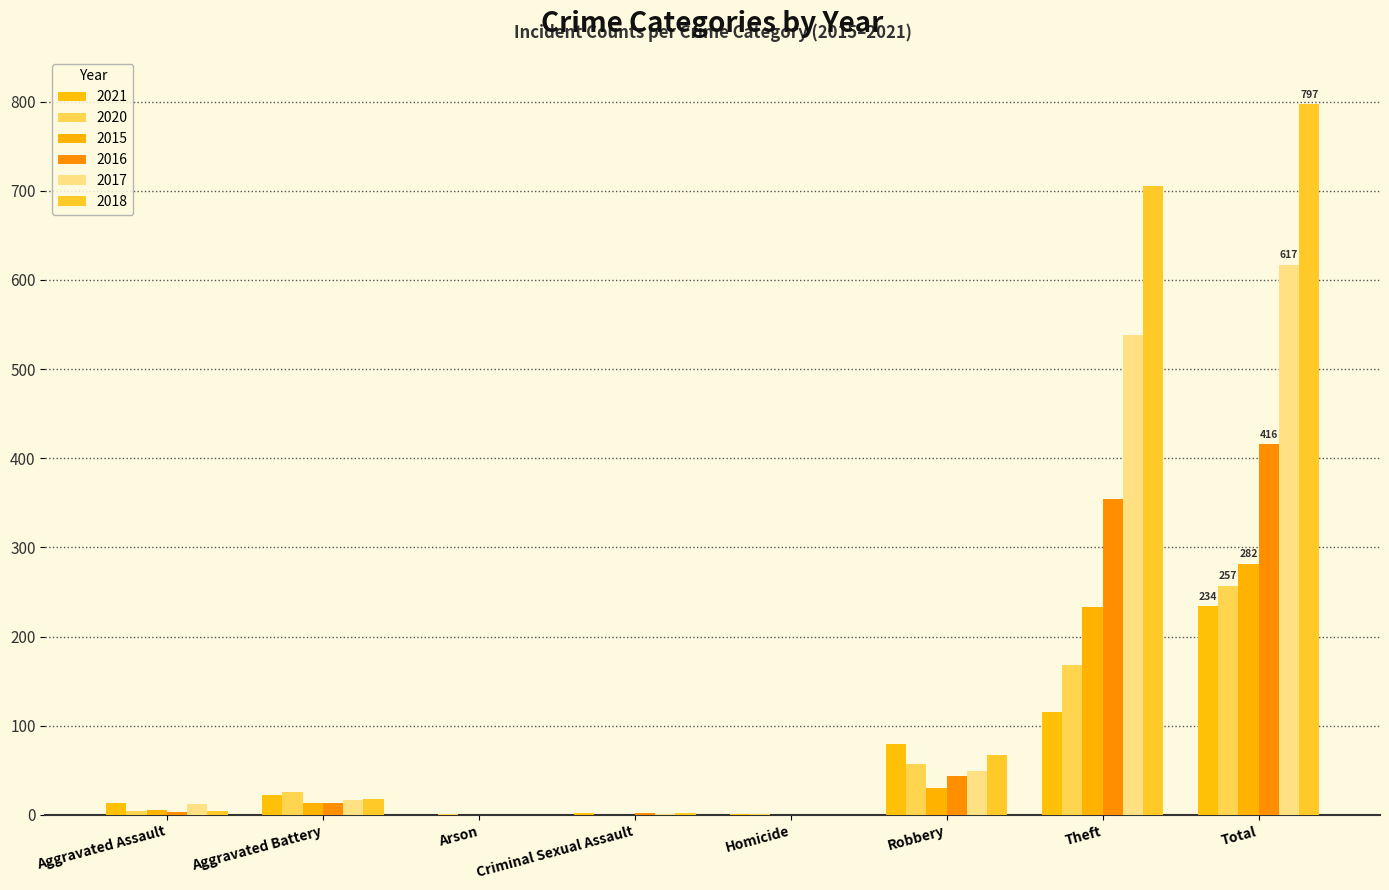

At which label does 2018 reach its minimum?

Arson